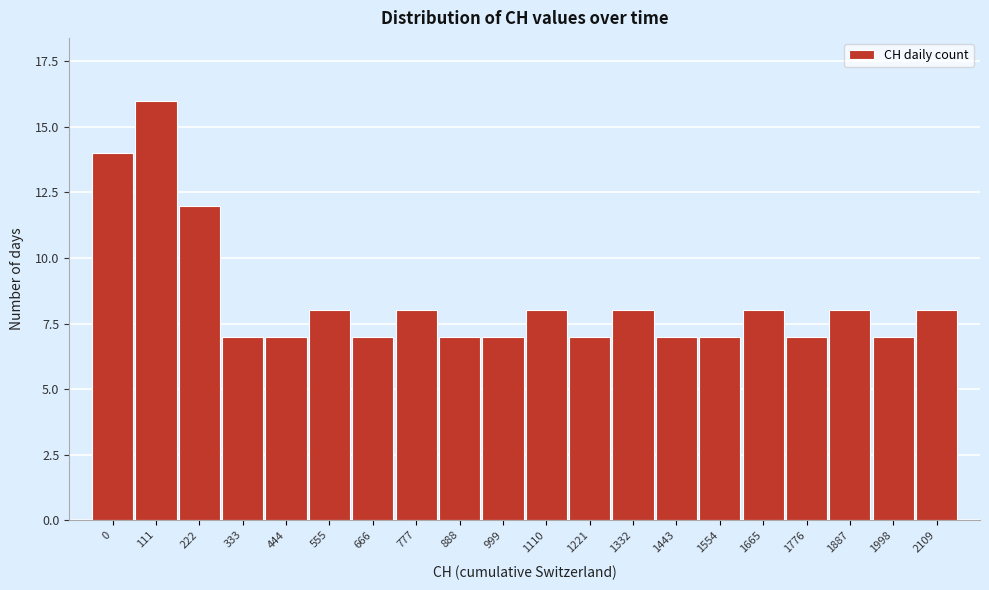

Reading right to left, what are all the values shown in this chart?

2109=8	1998=7	1887=8	1776=7	1665=8	1554=7	1443=7	1332=8	1221=7	1110=8	999=7	888=7	777=8	666=7	555=8	444=7	333=7	222=12	111=16	0=14